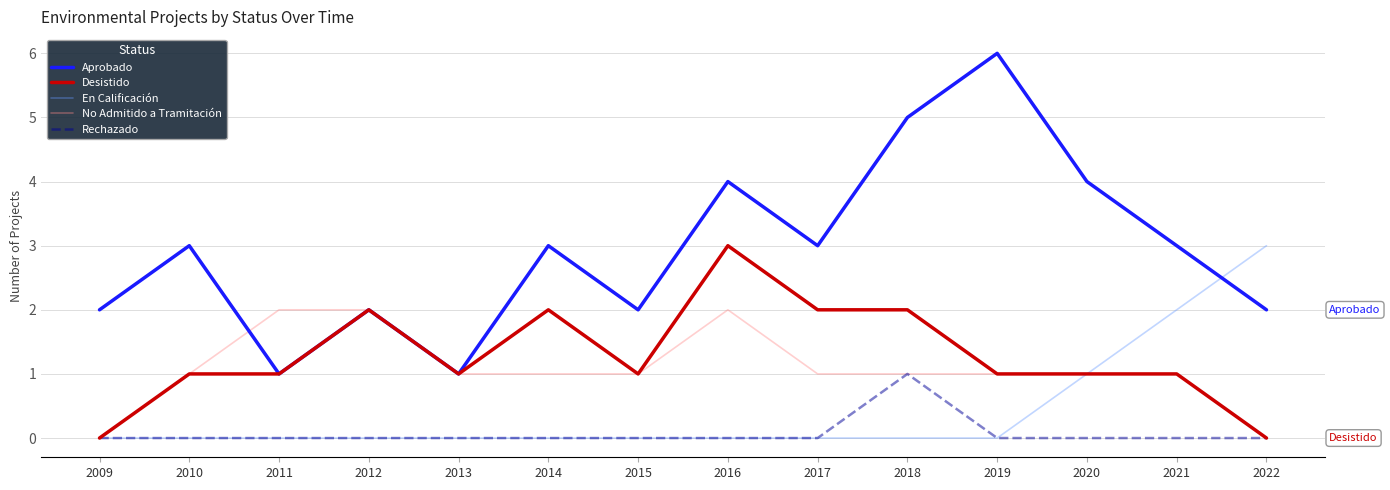

What is the total value across all series at 2017?

6